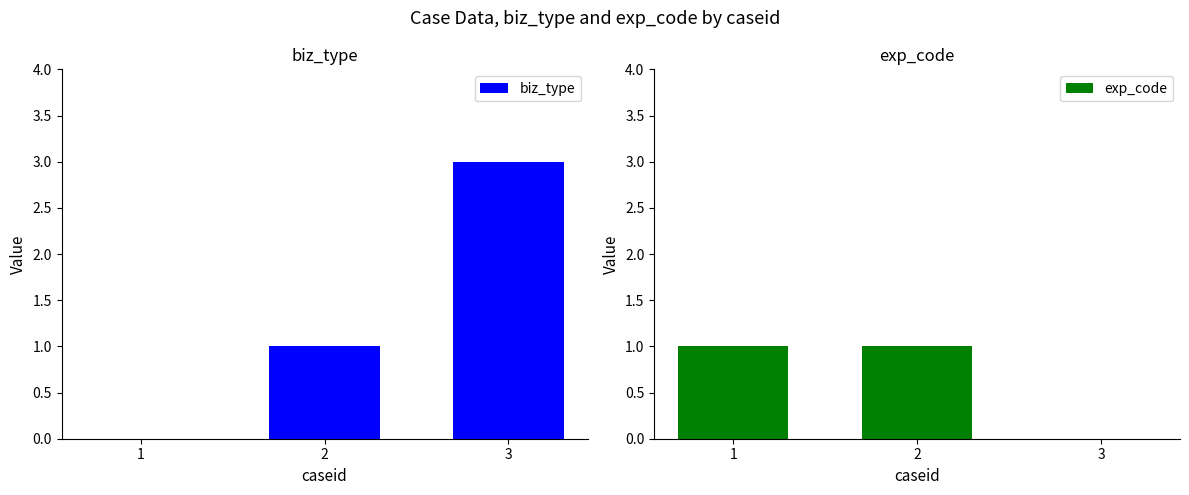

What are all the series names shown in the legend?

biz_type, exp_code